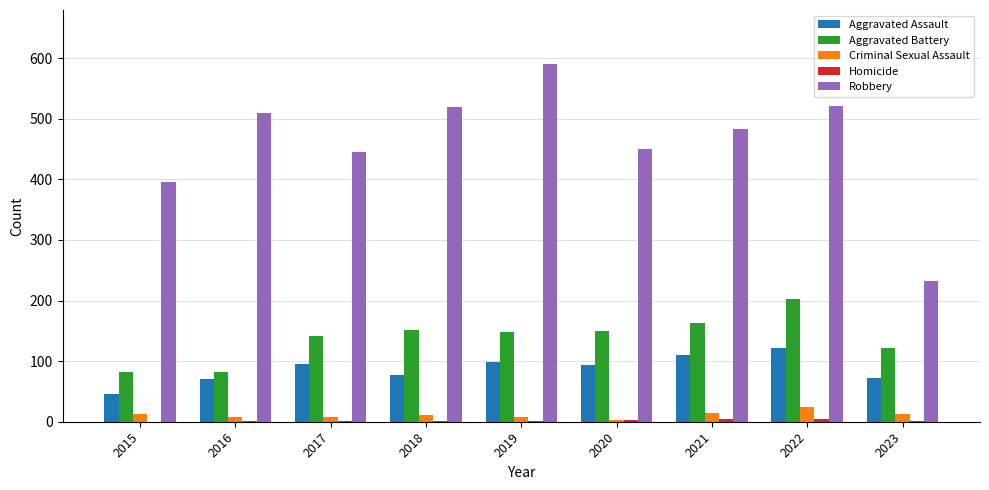

Which series has the largest total across all categories?

Robbery